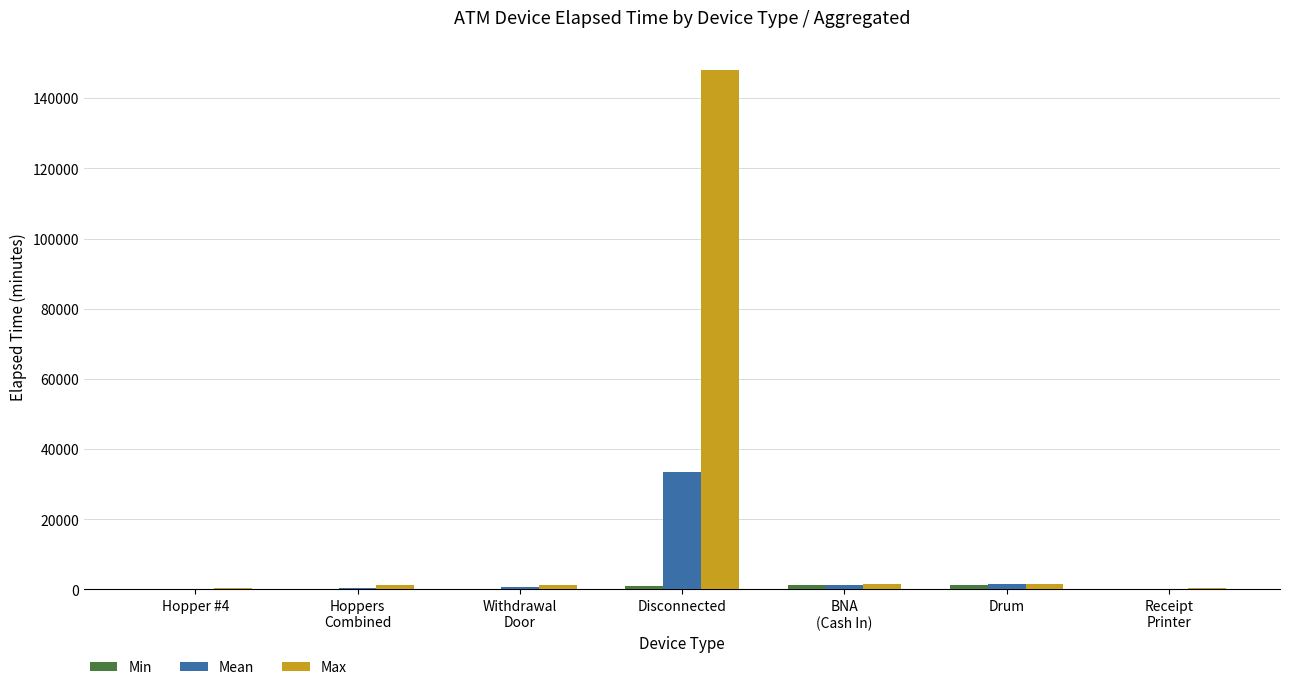

What is the spread (max minus min) of values at Withdrawal
Door?

1290